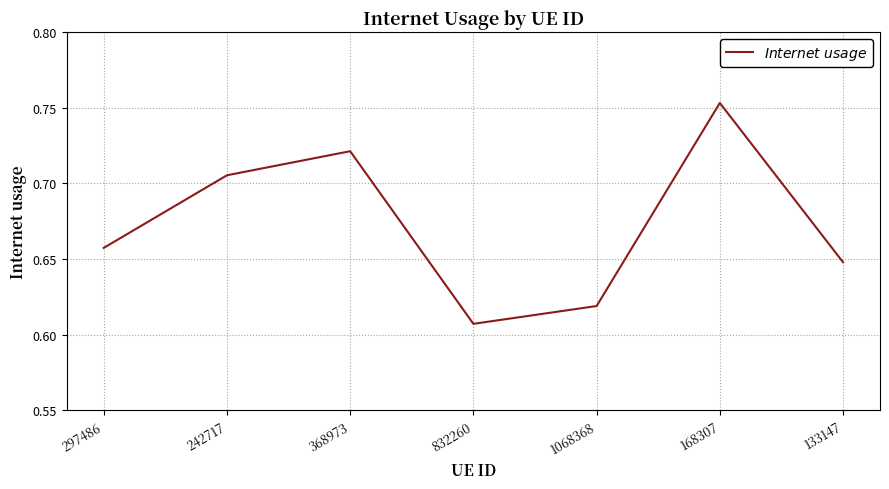

What position from the left is 168307?

6